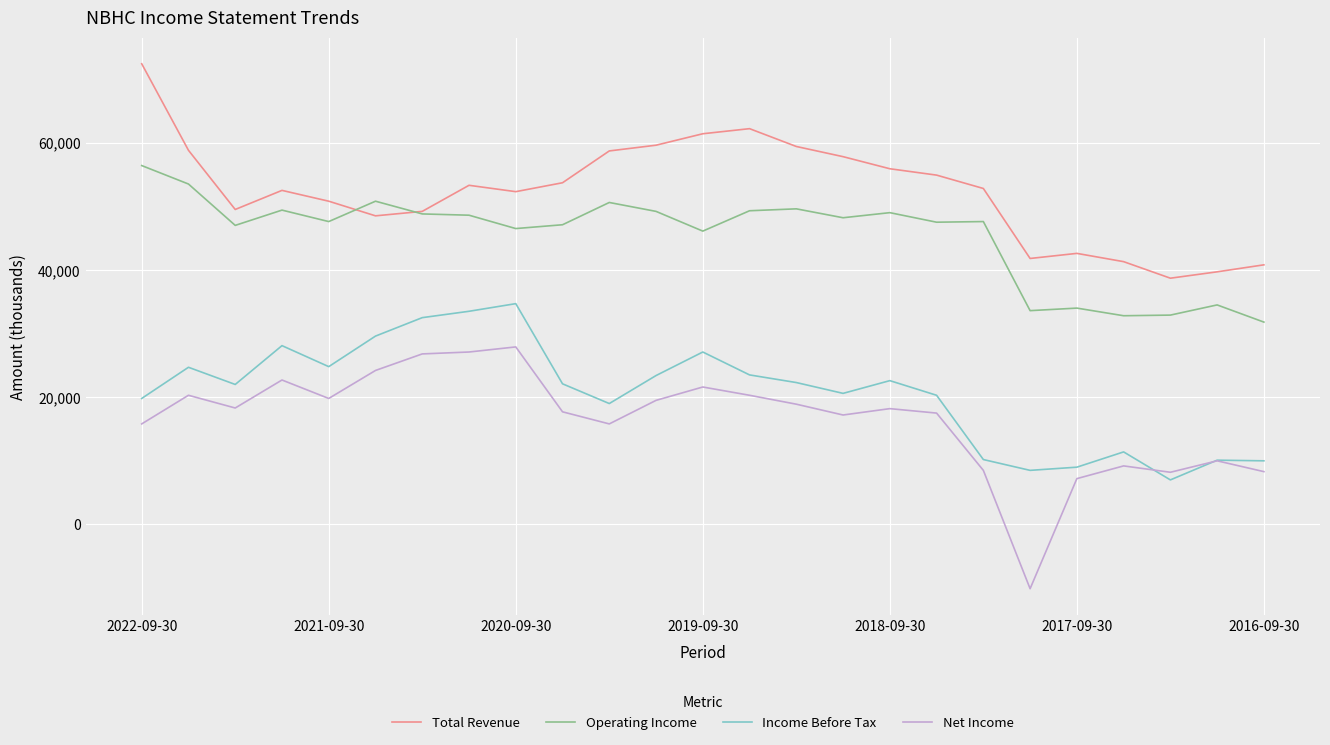

Rank the series by their maximum value, from highest to lowest.

Total Revenue, Operating Income, Income Before Tax, Net Income